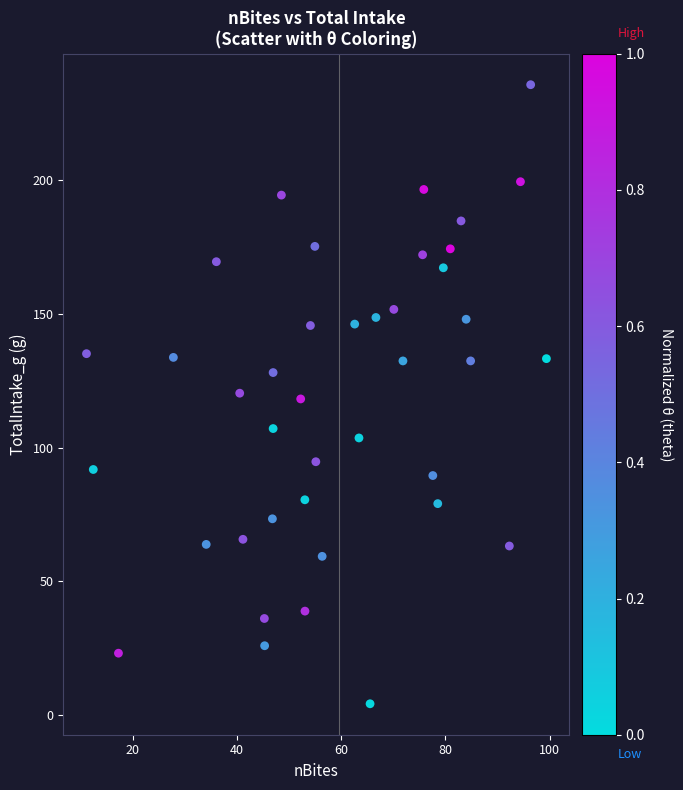

What is the range of Y values (max minus min)?

231.2